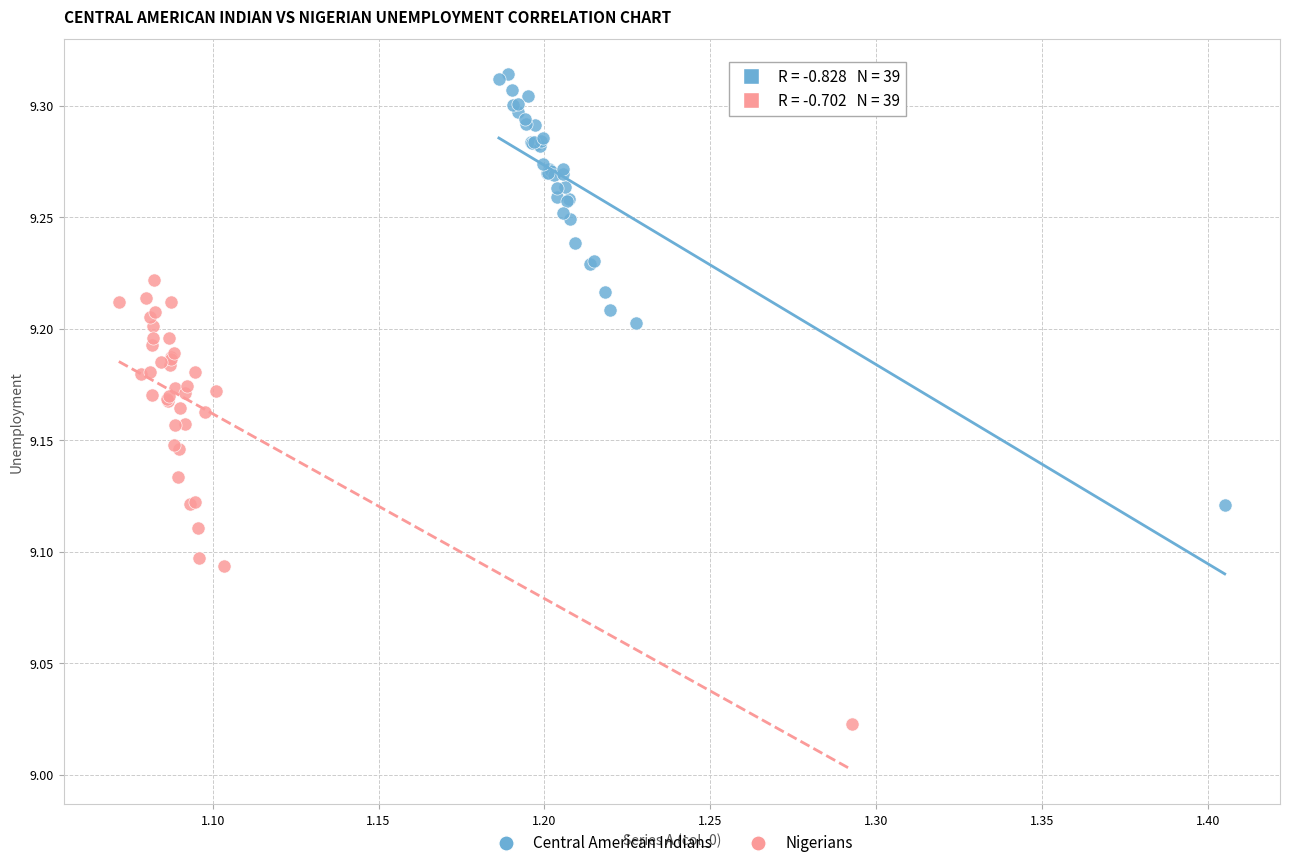

Which series has the largest Y range (max minus min)?

Nigerians